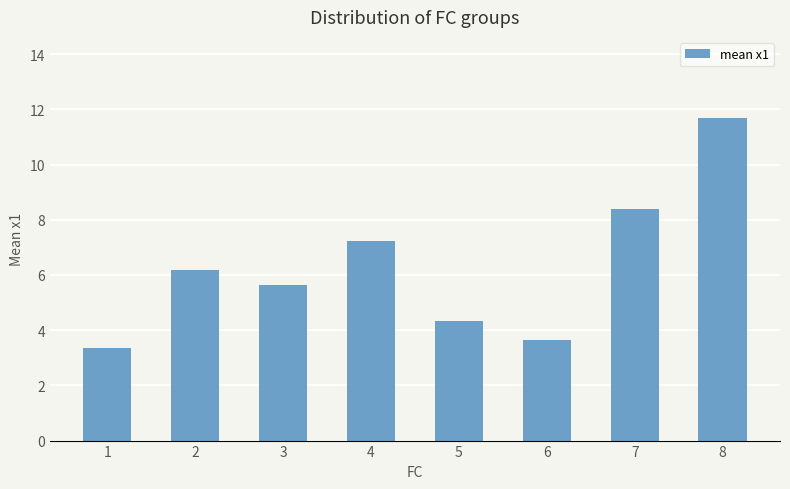

How many bars are there in total?

8